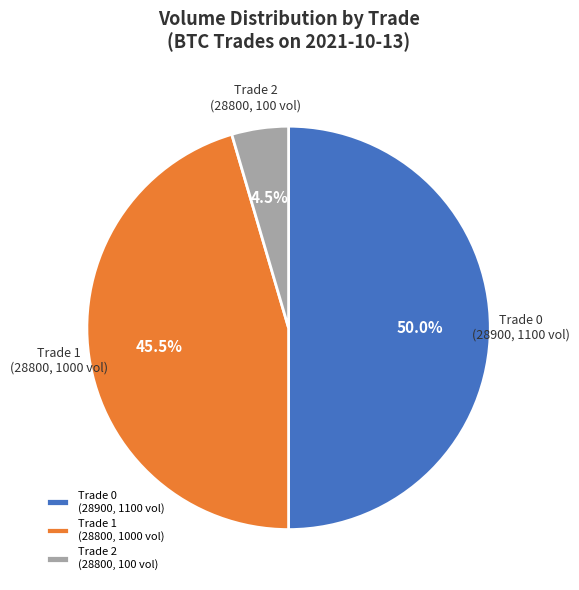

Does Trade 1 (28800, 1000 vol) account for over 50% of the chart?

No